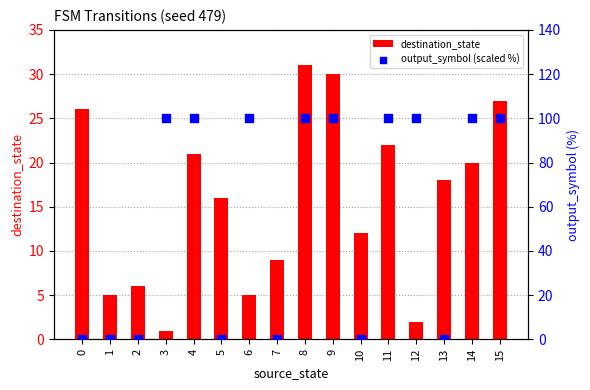

At how many categories does at least one series exceed 91?

9